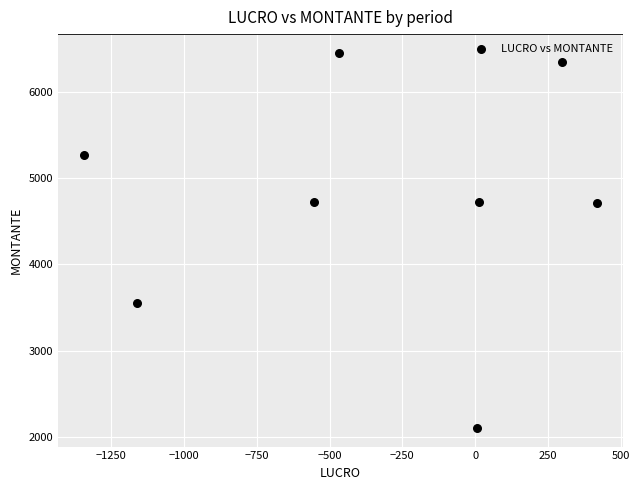

What is the average Y value?

4735.1